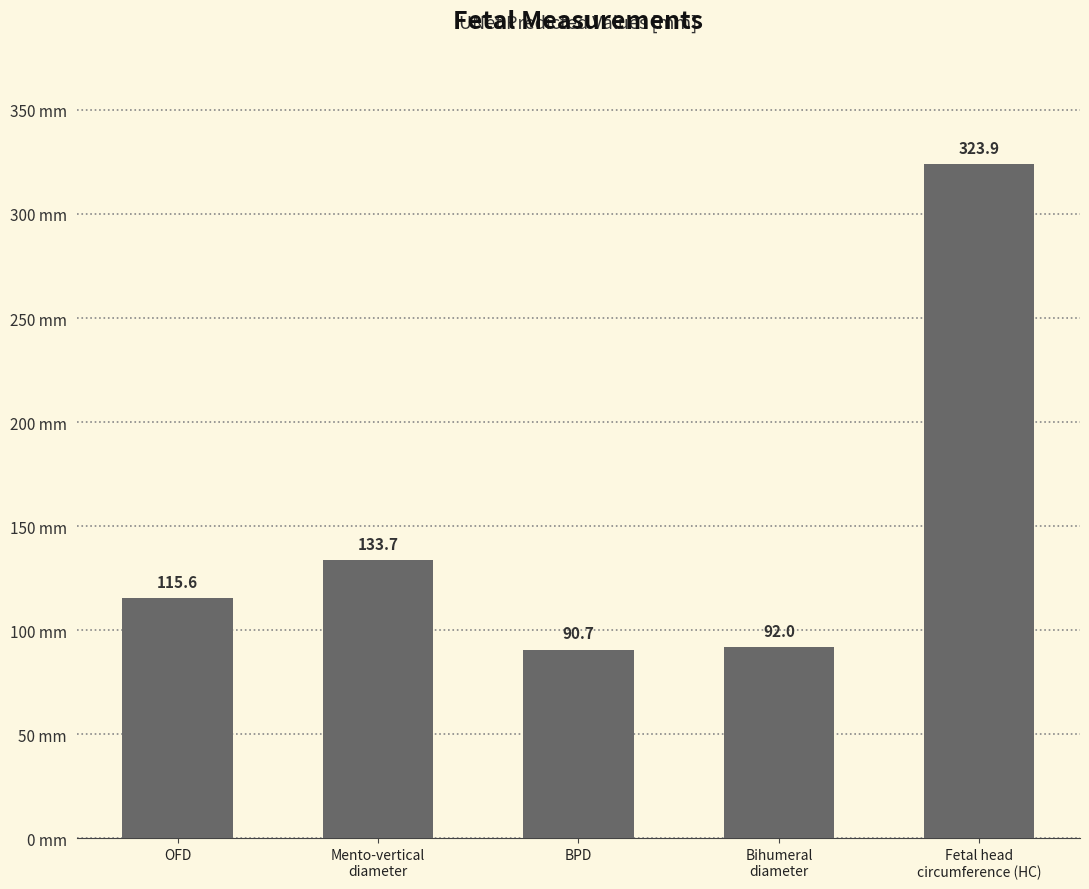

What is the label of the 4th bar from the right?

Mento-vertical
diameter